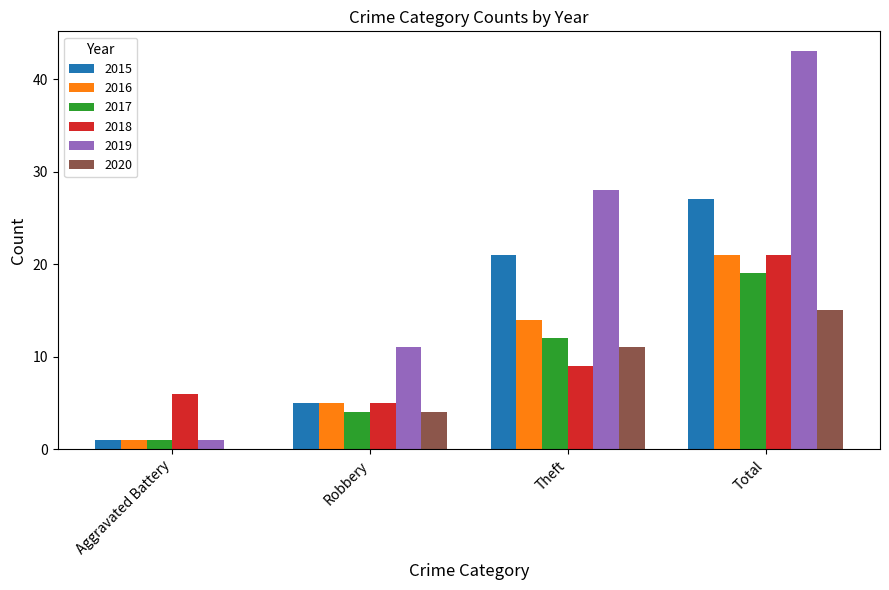

What is the sum of the 2019 values at Theft and Aggravated Battery?

29